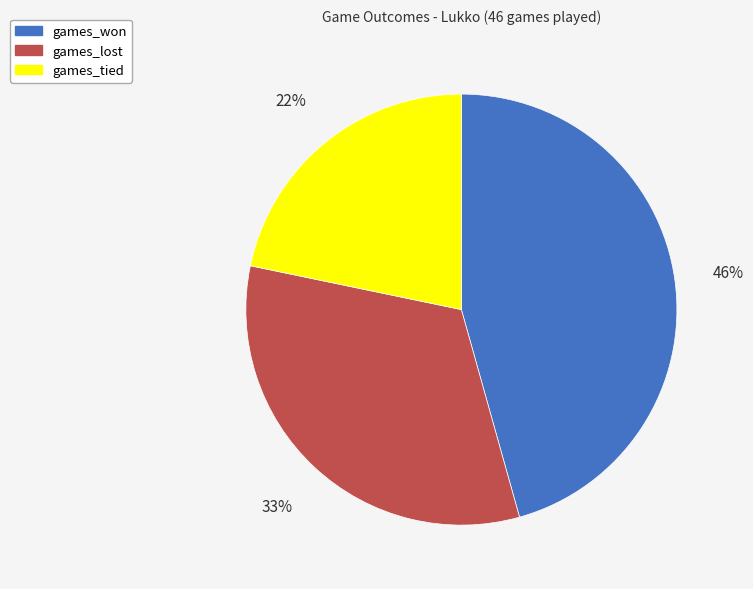

To the nearest percent, what percentage of the pie is games_lost?

33%